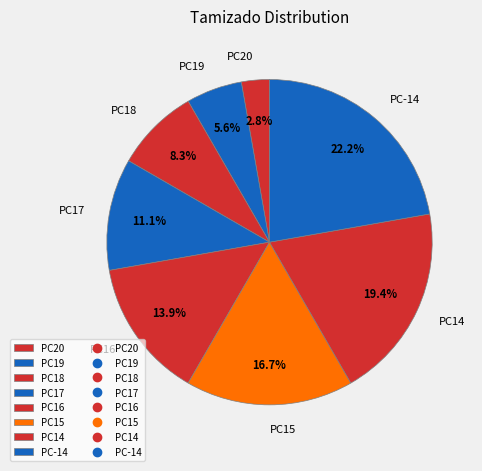

Combined, do PC-14 and PC19 account for over 50%?

No